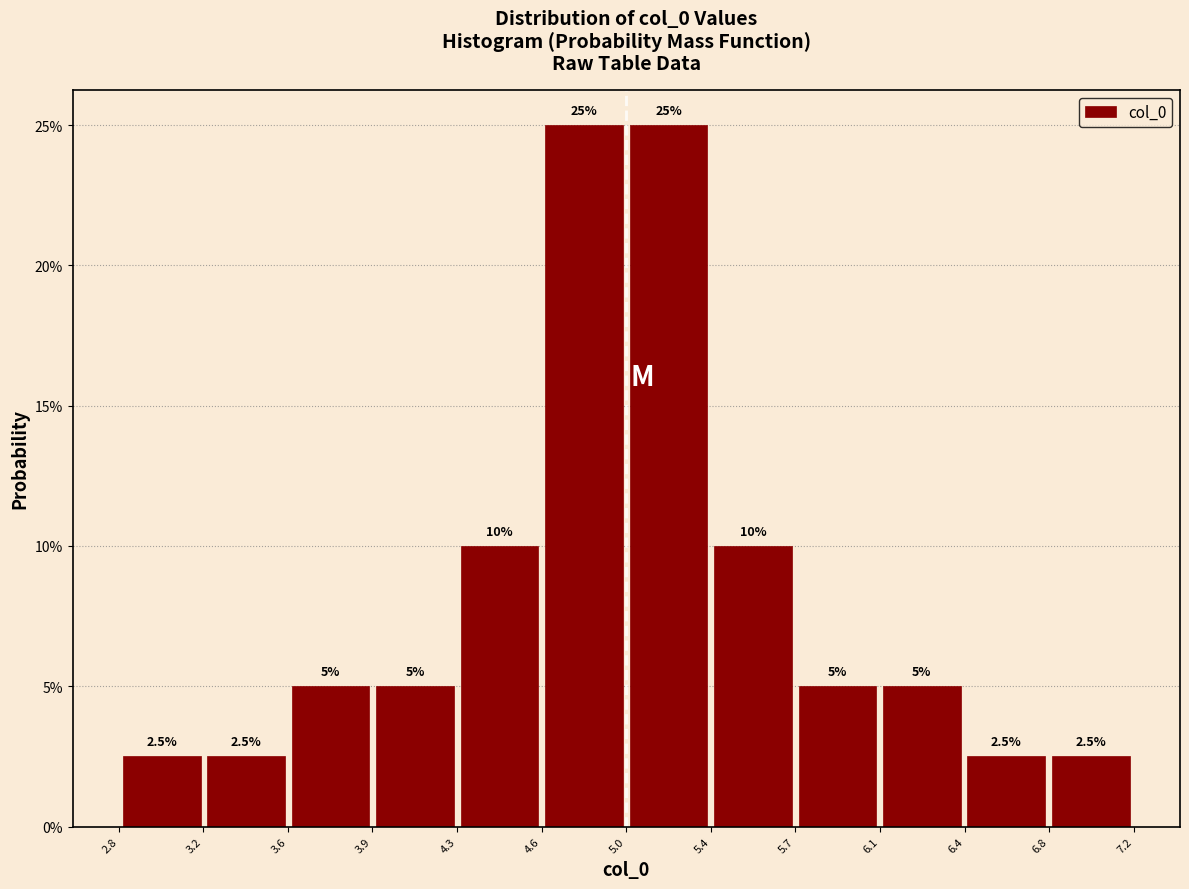

Reading left to right, transcribe this chart: for each bar, give the range it covers on the x-axis and its height. The bar edges are not printed on the chart, so give them approximately, as read against the axis.

2.85 to 3.20: 2.5
3.20 to 3.55: 2.5
3.55 to 3.90: 5.0
3.90 to 4.30: 5.0
4.30 to 4.65: 10.0
4.65 to 5.00: 25.0
5.00 to 5.35: 25.0
5.35 to 5.70: 10.0
5.70 to 6.10: 5.0
6.10 to 6.45: 5.0
6.45 to 6.80: 2.5
6.80 to 7.15: 2.5